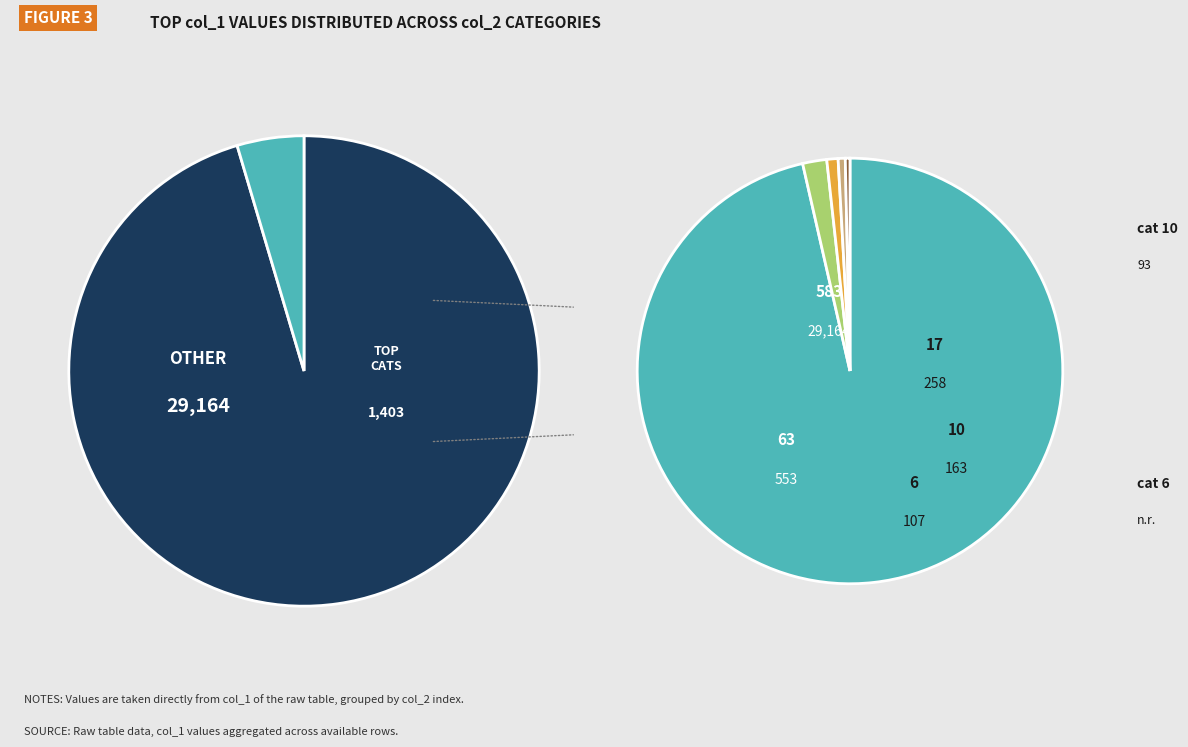

True or false: col_0=10 accounts for 0% of the total.

True